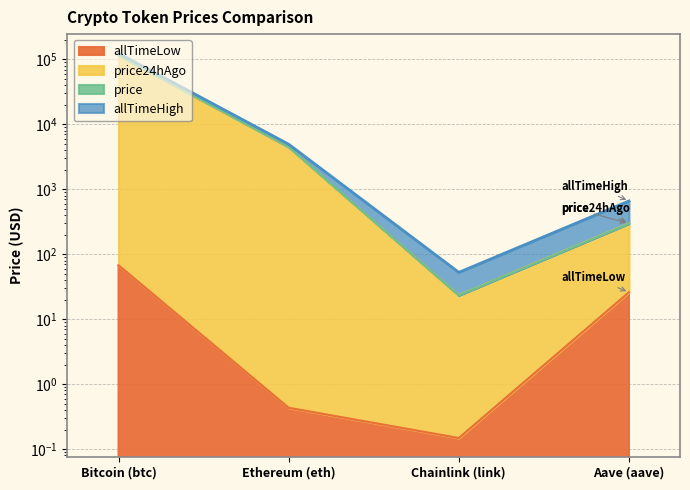

Which category has the lowest value in the price series?

Chainlink (link)